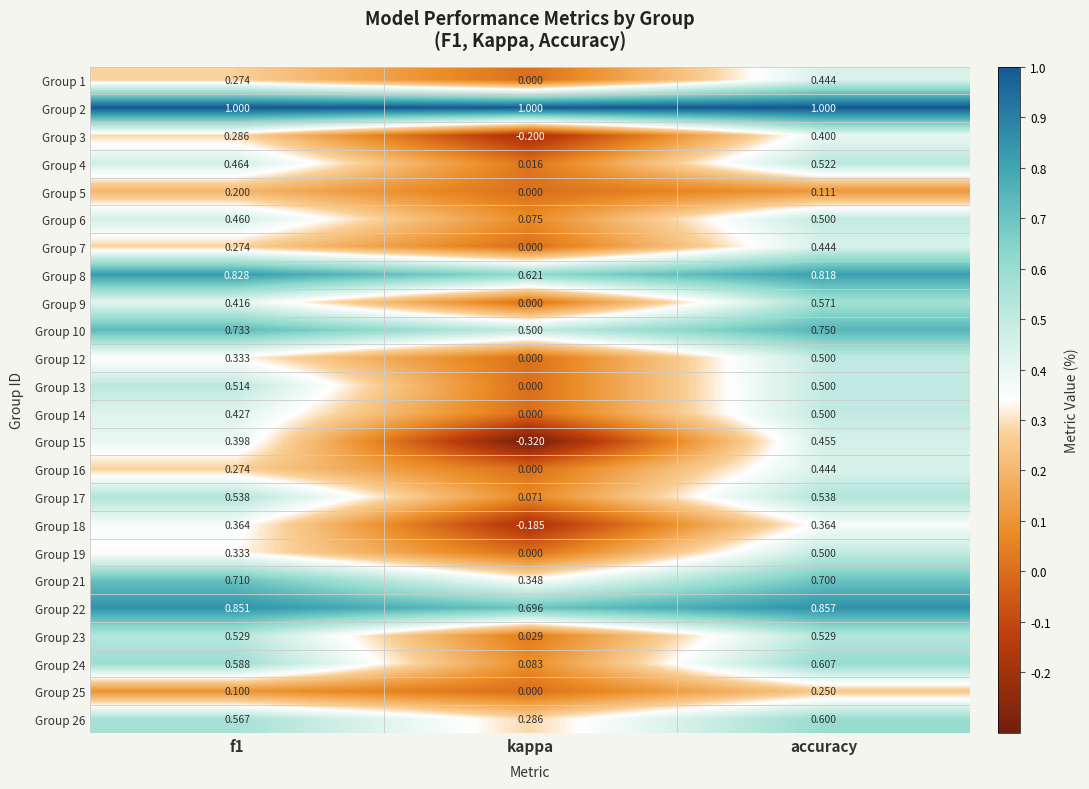

At how many categories does at least one series exceed 0?

3